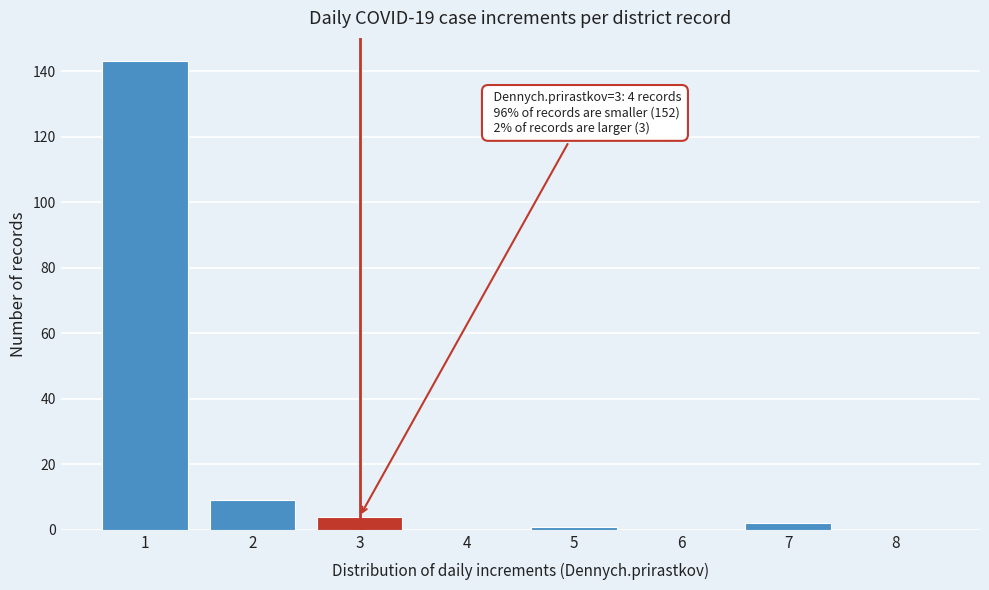

Reading left to right, what are all the values shown in this chart?

1=143	2=9	3=4	4=0	5=1	6=0	7=2	8=0